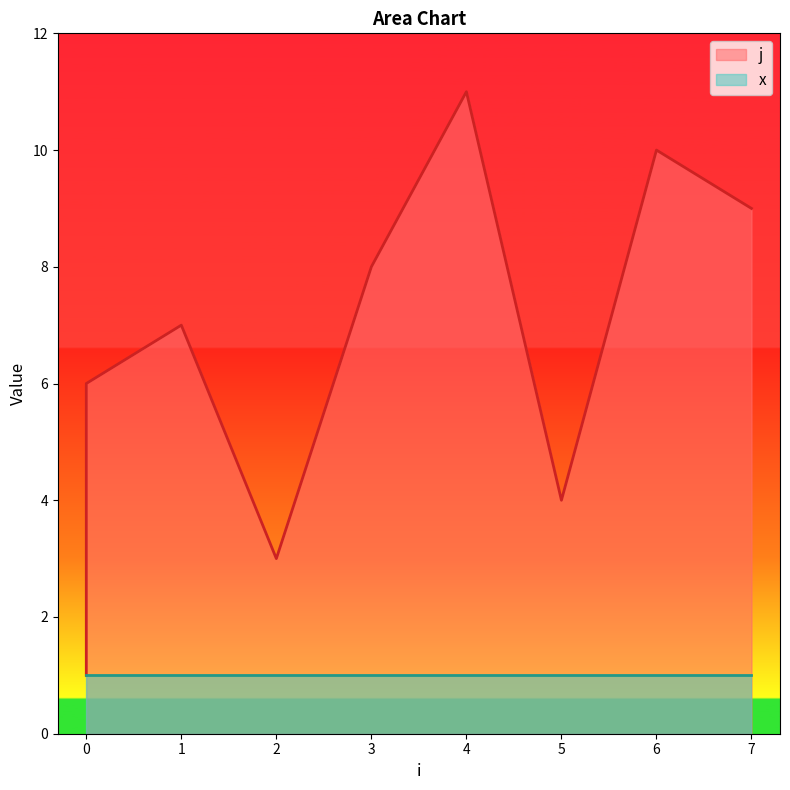

What is the maximum value shown in the chart?

11